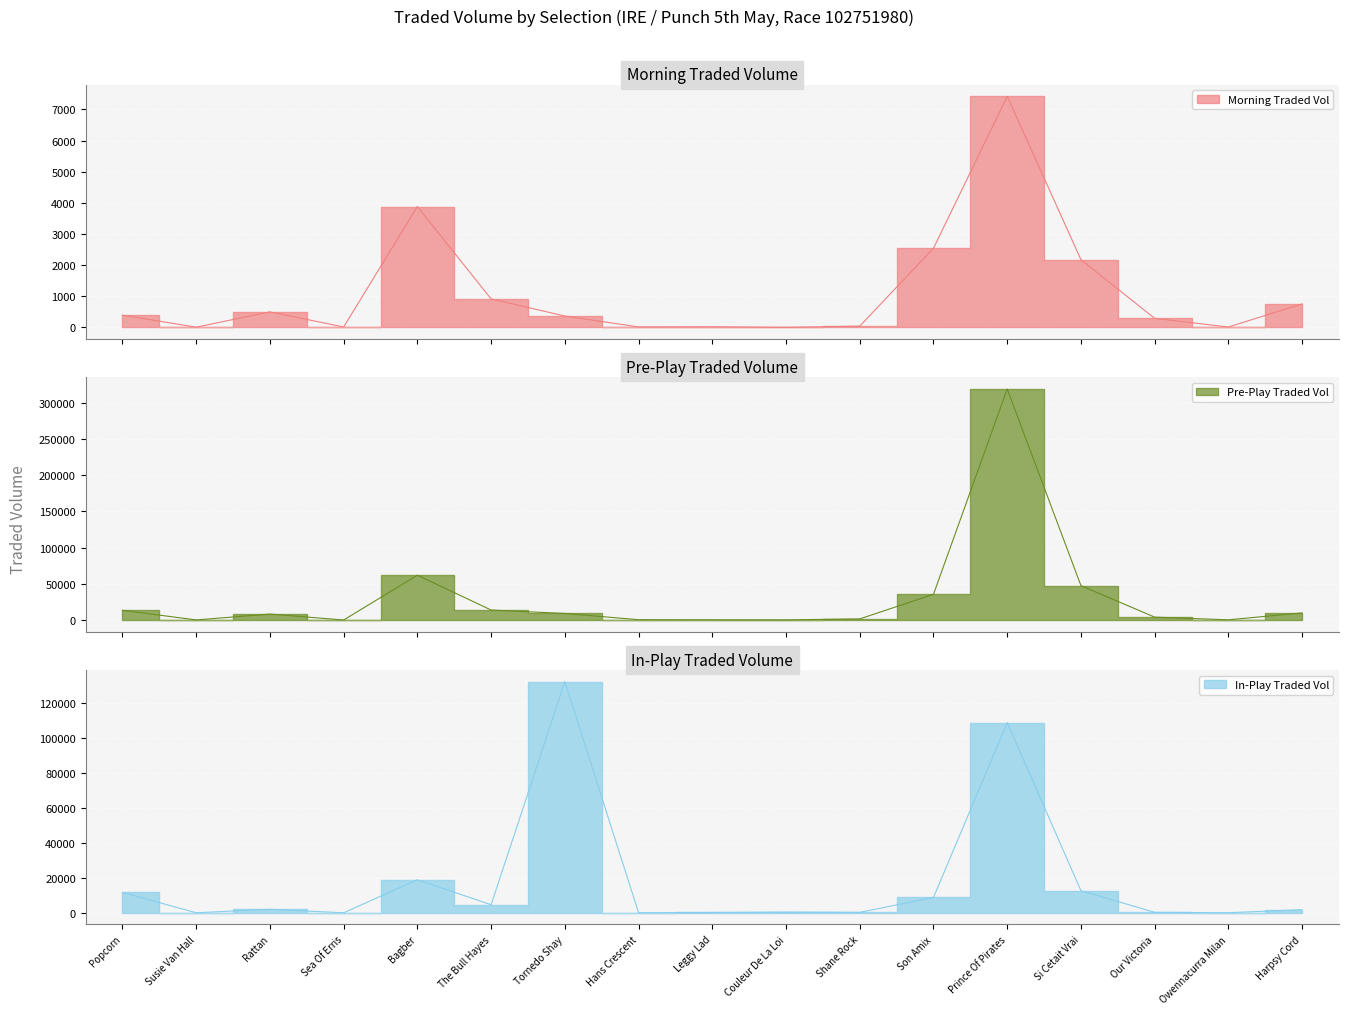

At Tornedo Shay, list the series in order from smallest to largest.

MORNINGTRADEDVOL, PPTRADEDVOL, IPTRADEDVOL